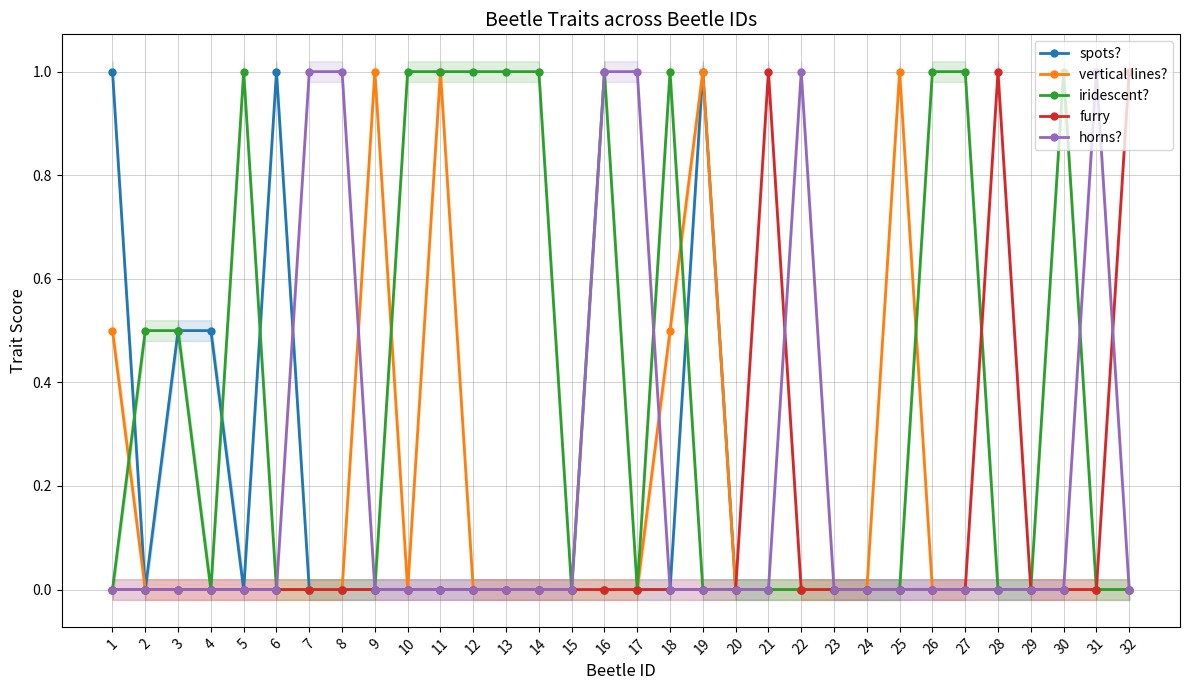

What are all the series names shown in the legend?

spots?, vertical lines?, iridescent?, furry, horns?